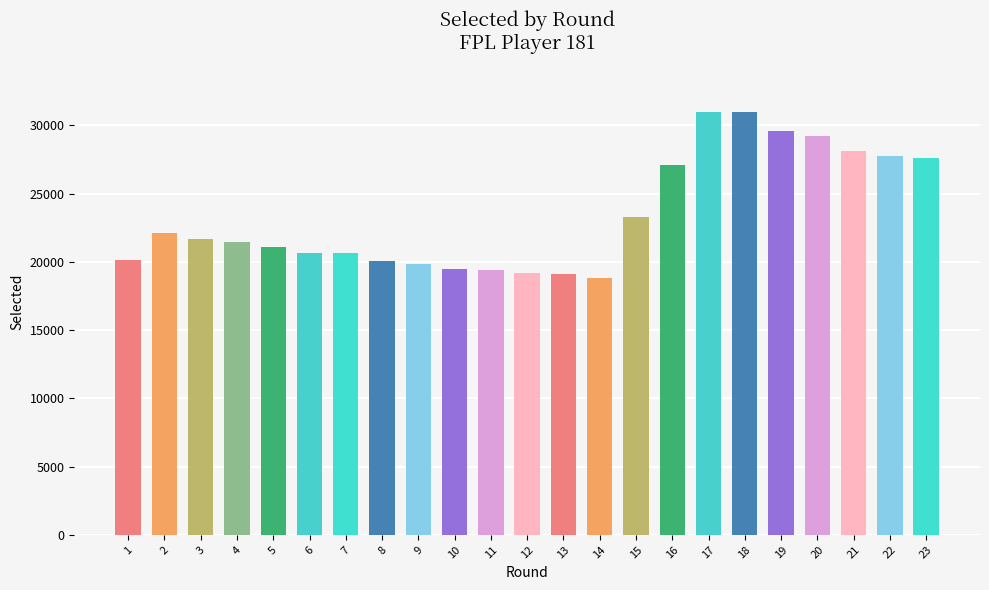

Between 21 and 6, which is larger?

21